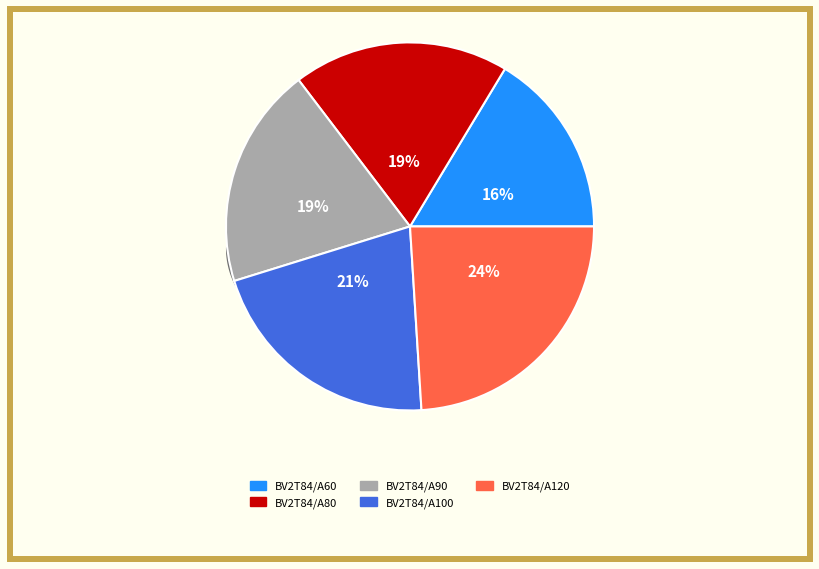

To the nearest percent, what is the combined percentage of BV2T84/A60 and BV2T84/A90?

36%